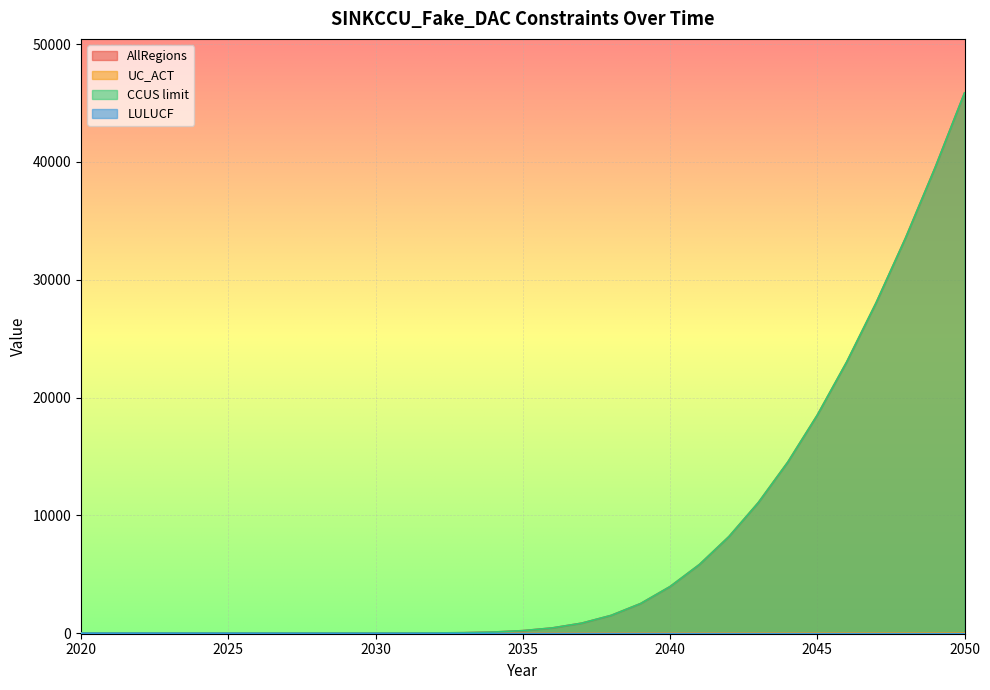

What is the total value across all series at 2029?

-27.9